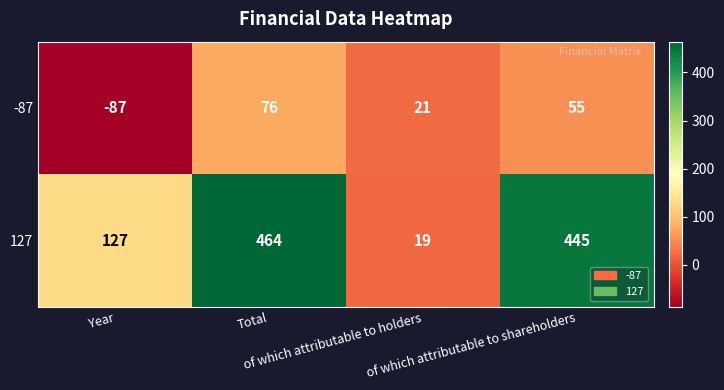

Which series has the largest range (max minus min)?

127